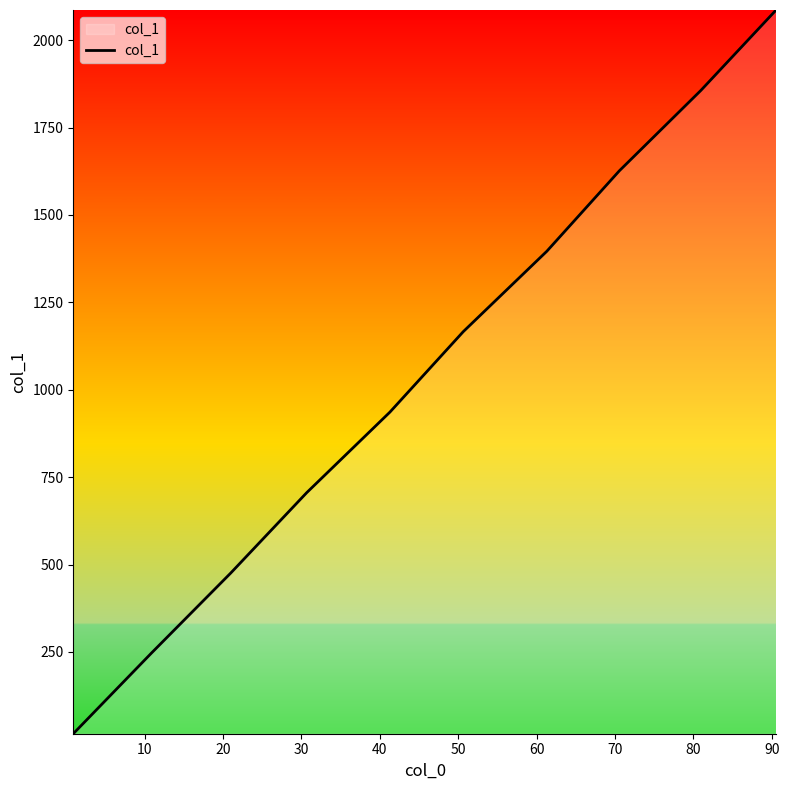

What is the maximum value shown in the chart?

2086.2